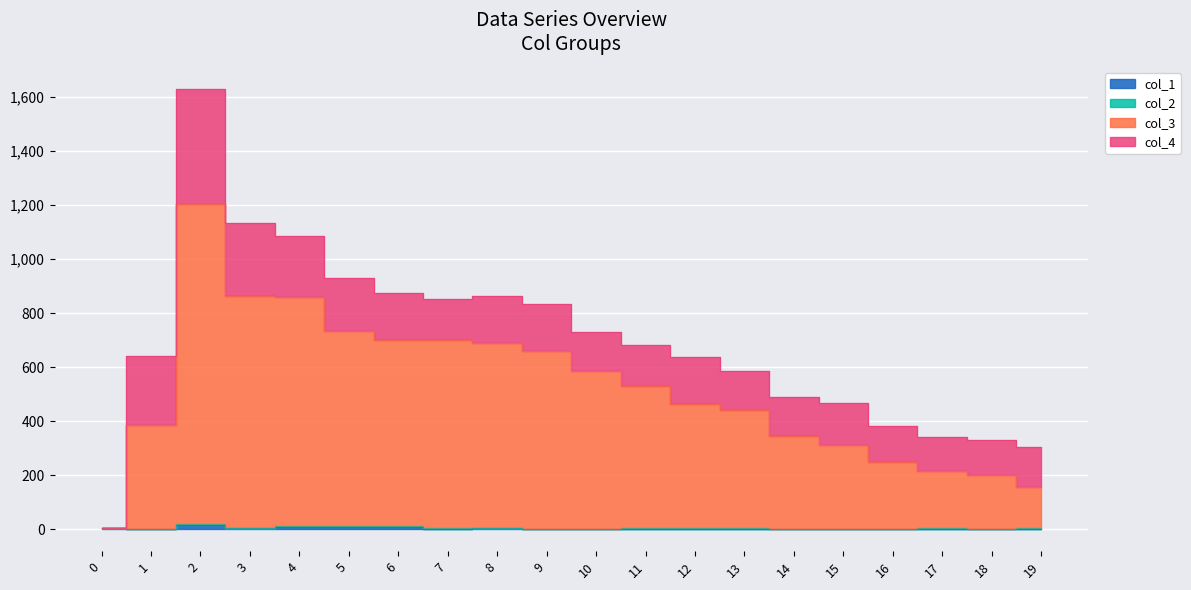

Is the value of col_3 at 3 greater than the value of col_1 at 4?

Yes